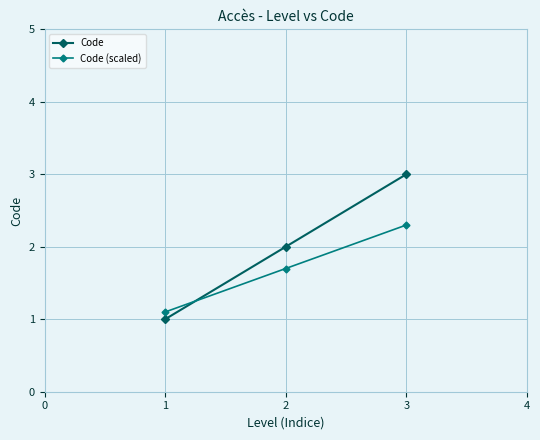

Rank the categories by Code value from highest to lowest.

3, 2, 1